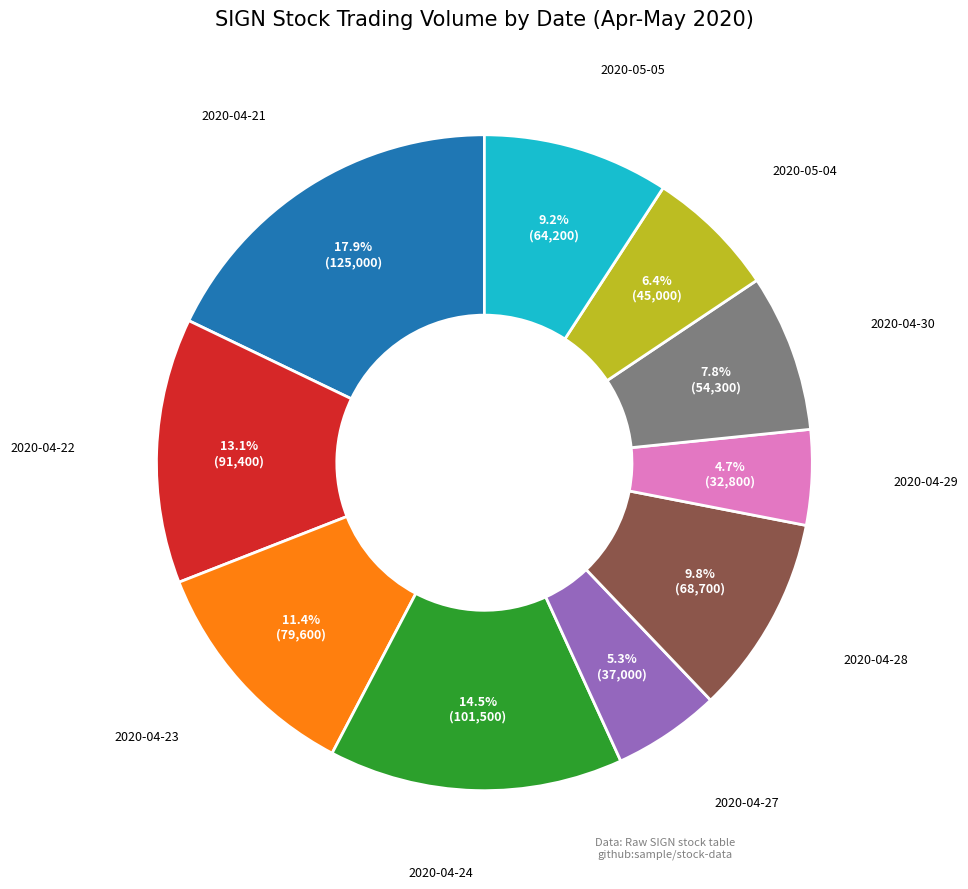

Is there a majority slice in this chart?

No